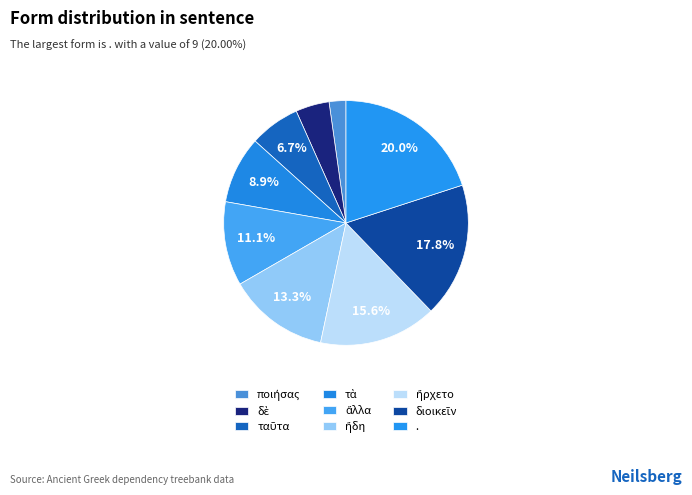

What percentage is the ποιήσας slice, to the nearest percent?

2%